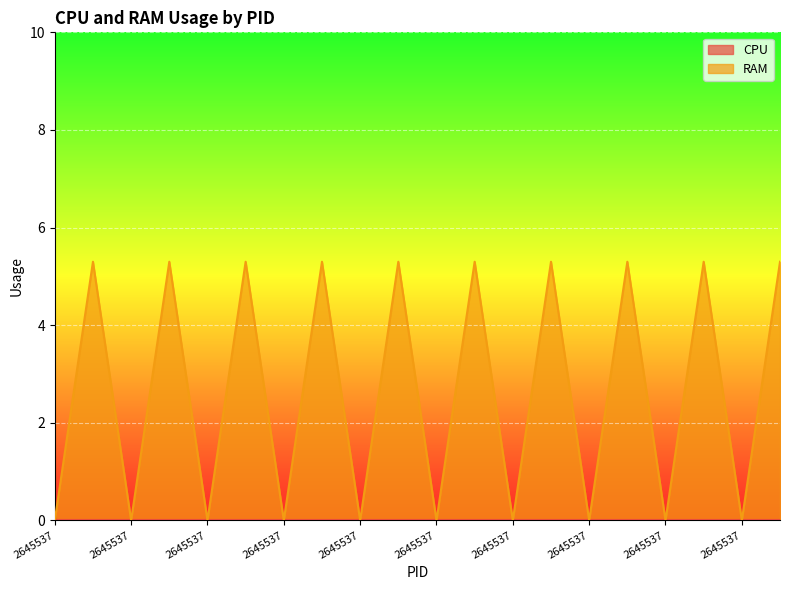

How many lines are shown in the chart?

2